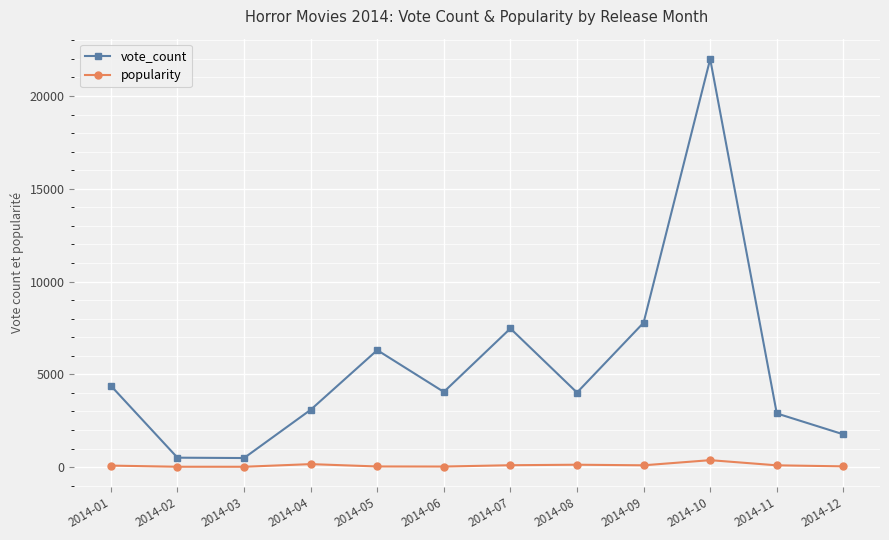

True or false: vote_count has more than 0 points higher than both neighbors.

True